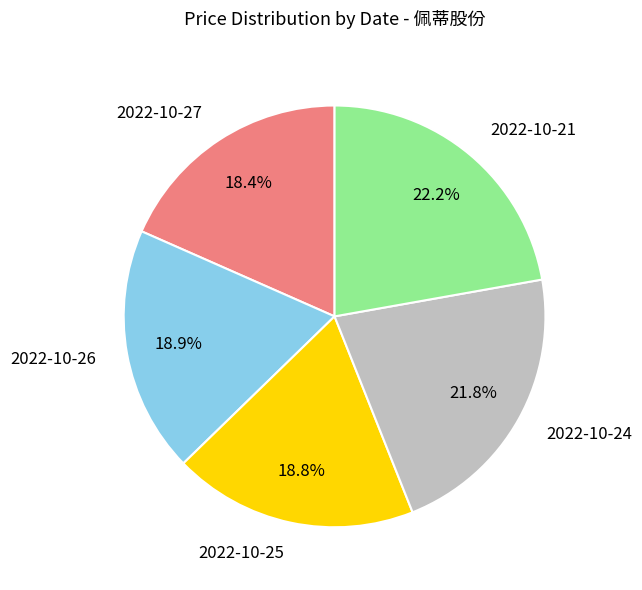

How many slices are in this pie chart?

5